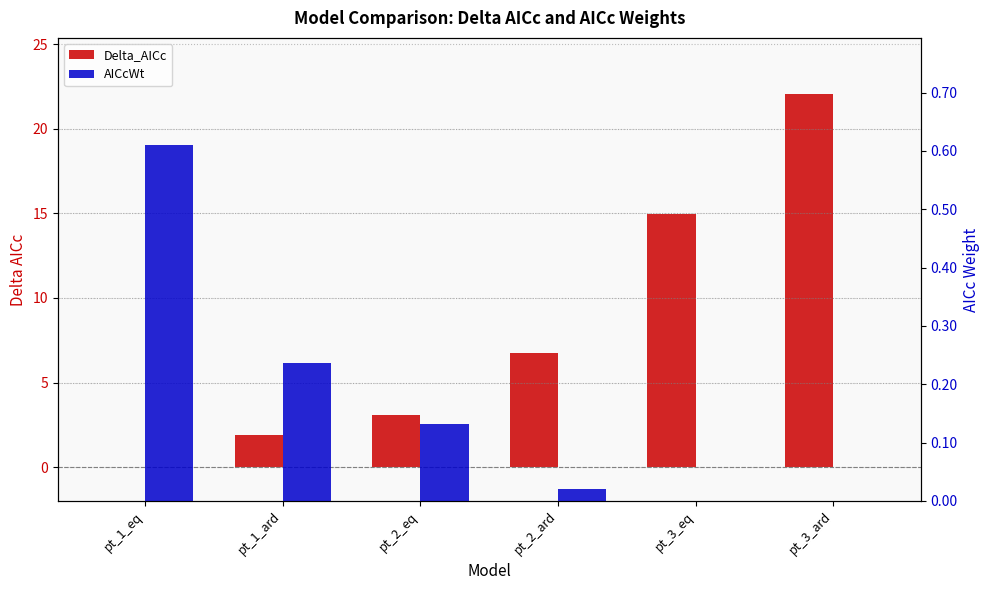

List the series in order of their peak value, highest first.

Delta_AICc, AICcWt